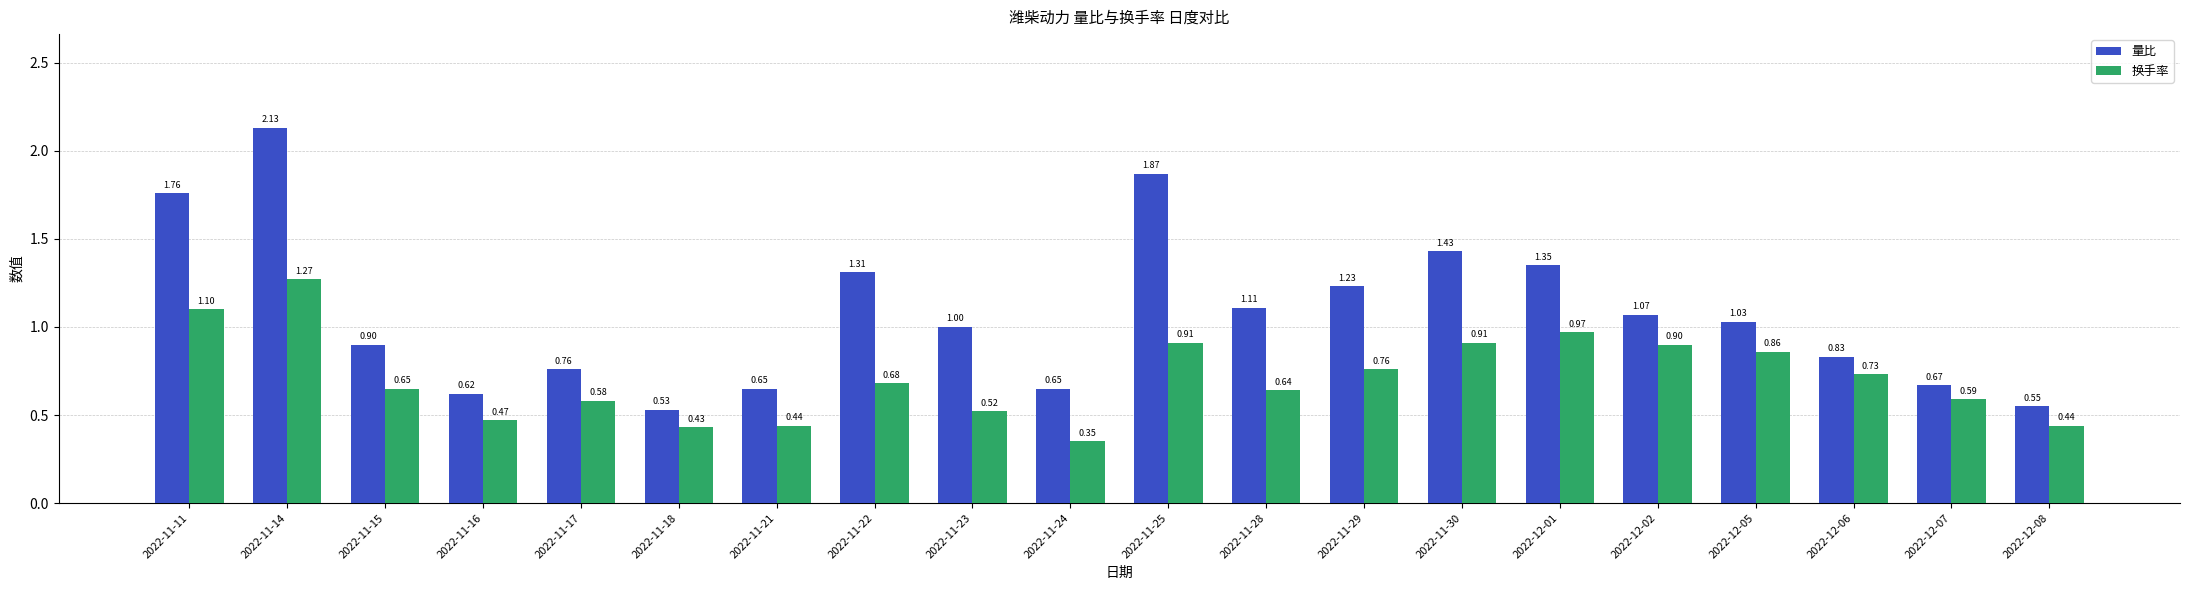

What is the difference between the maximum and minimum values in the 换手率 series?

0.9